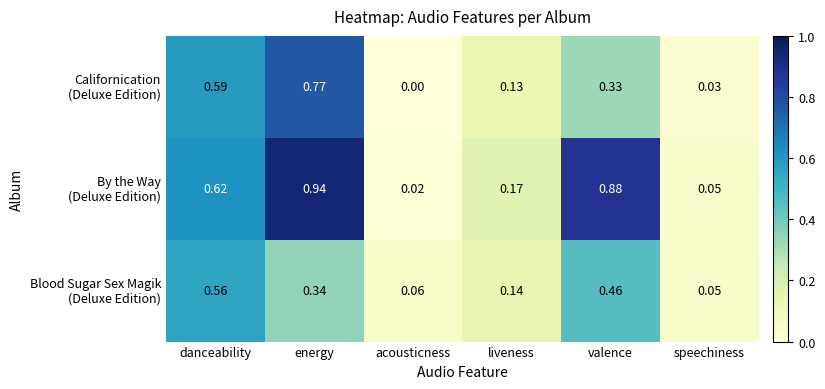

Which category has the lowest value across all series?

acousticness